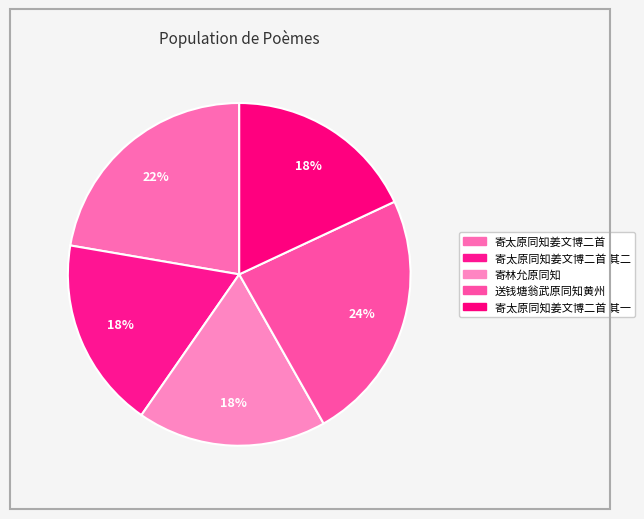

Count the number of slices in the pie.

5